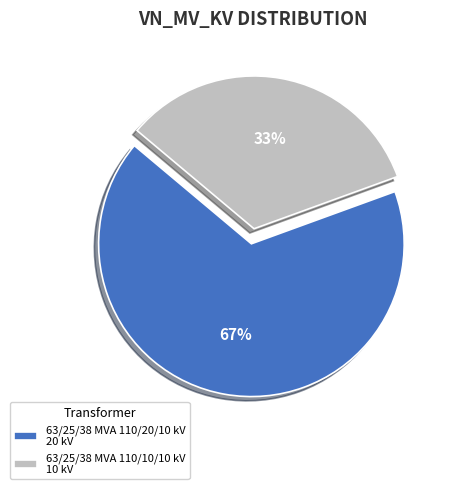

Do 63/25/38 MVA 110/20/10 kV and 63/25/38 MVA 110/10/10 kV together represent more than half of the pie?

Yes